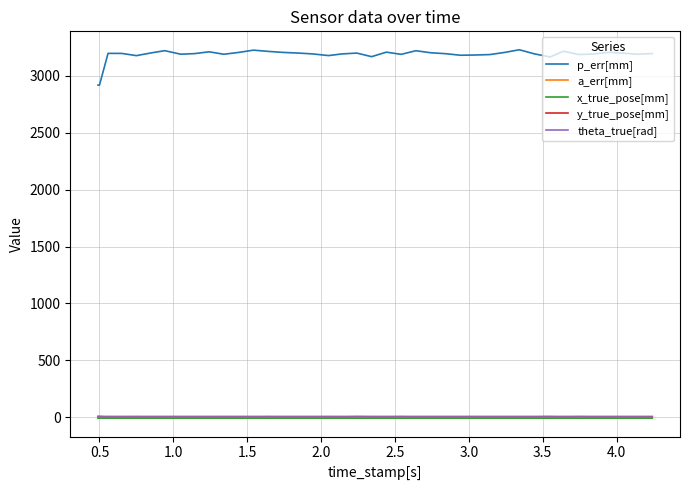

What is the lowest value of the p_err[mm] series?

2919.5